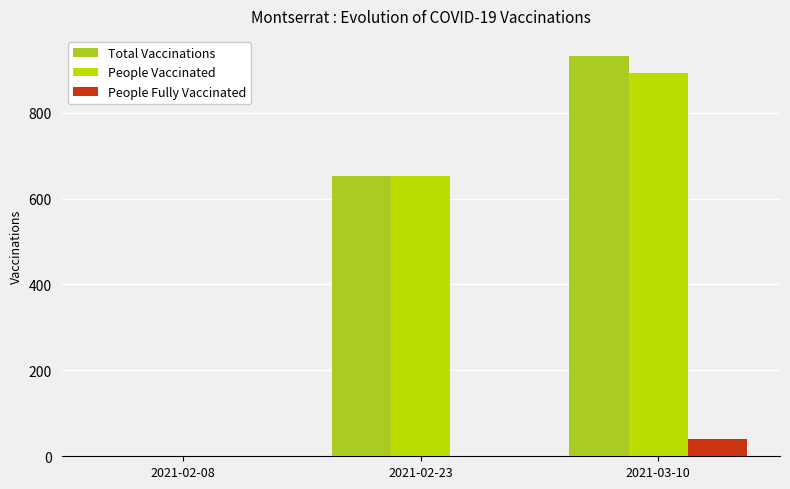

The value of Total Vaccinations at 2021-03-10 is 932. True or false?

True